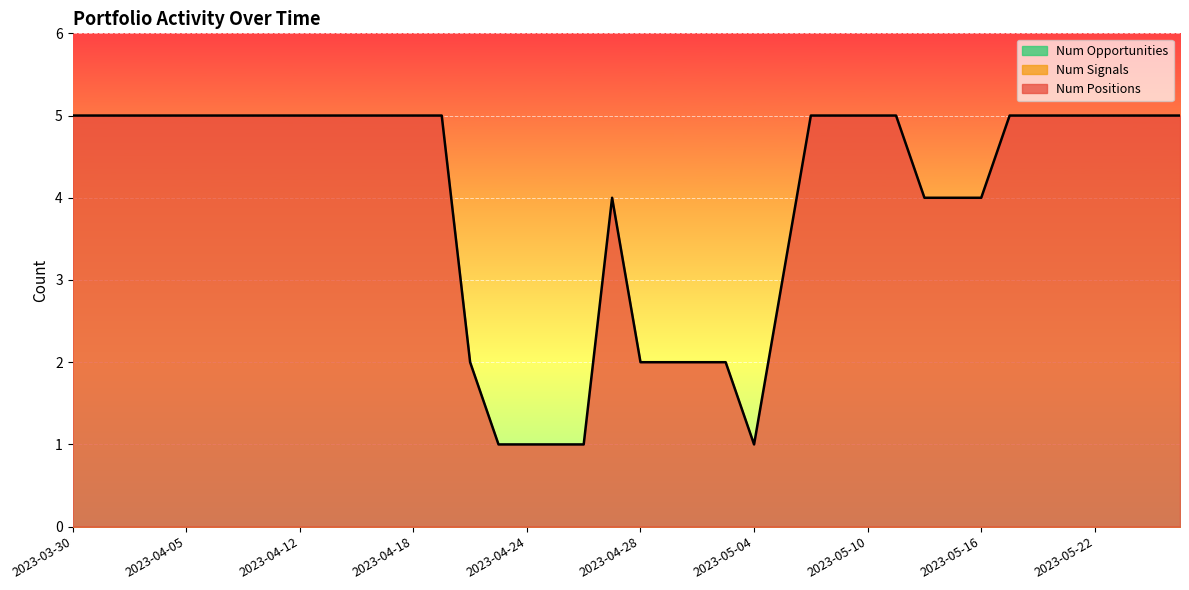

What is the total value across all series at 2023-05-22?

5